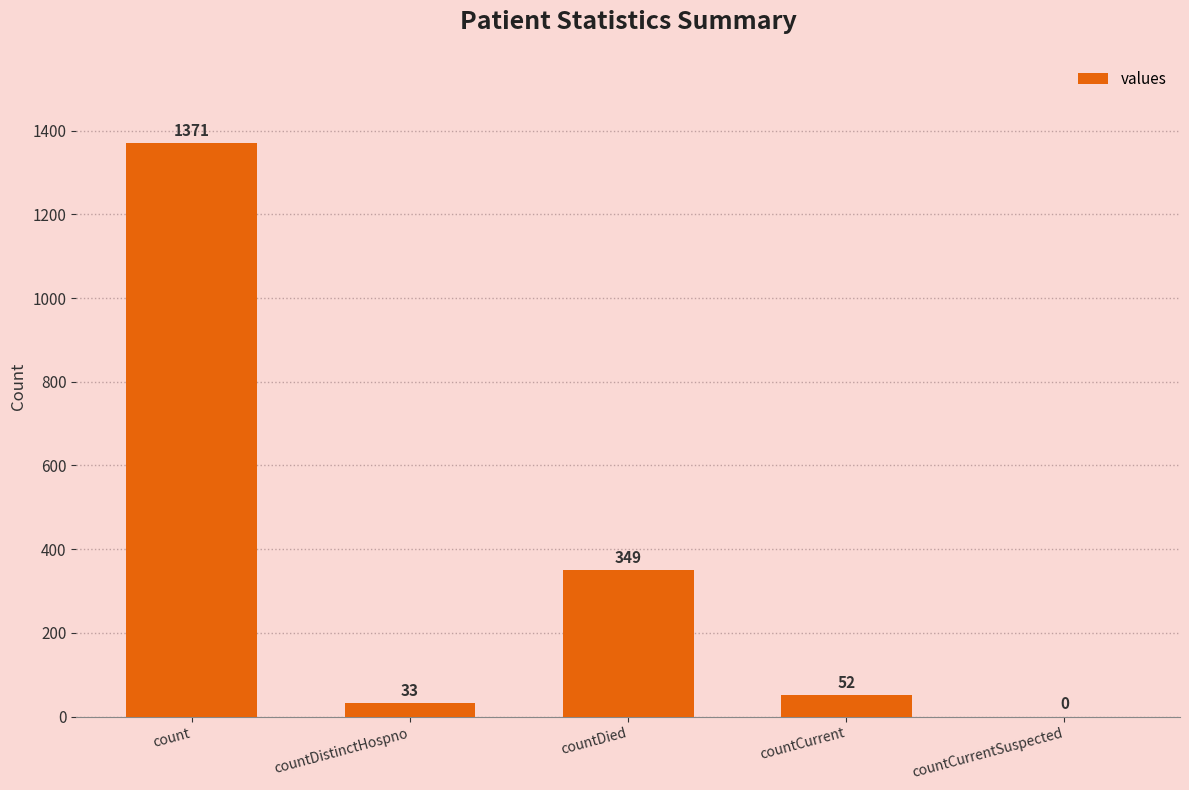

Read the value at countDied.

349